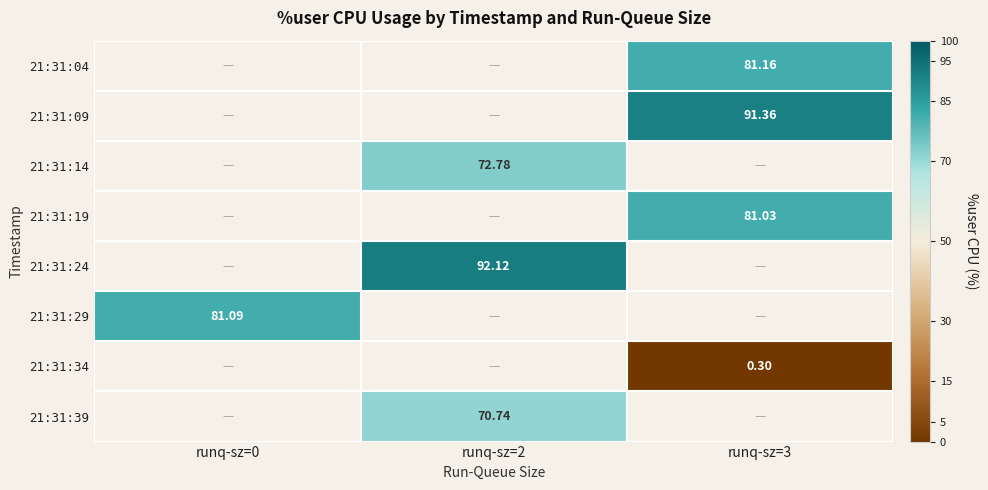

What value does the 21:31:09 series have at runq-sz=3?

91.4